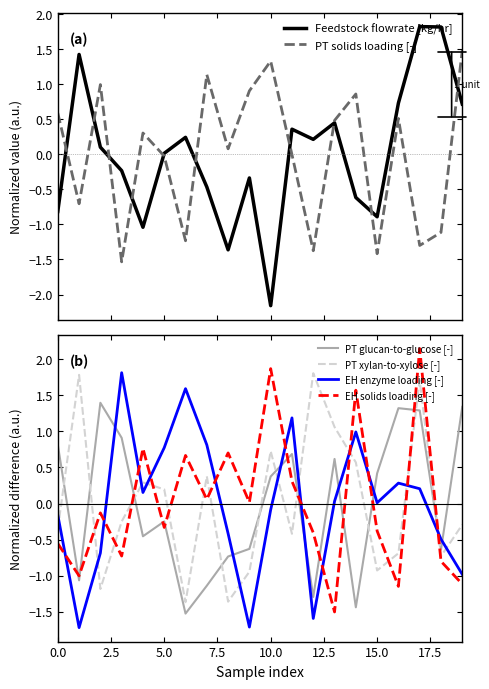

How many negative values does the EH enzyme loading [-] series have?

9